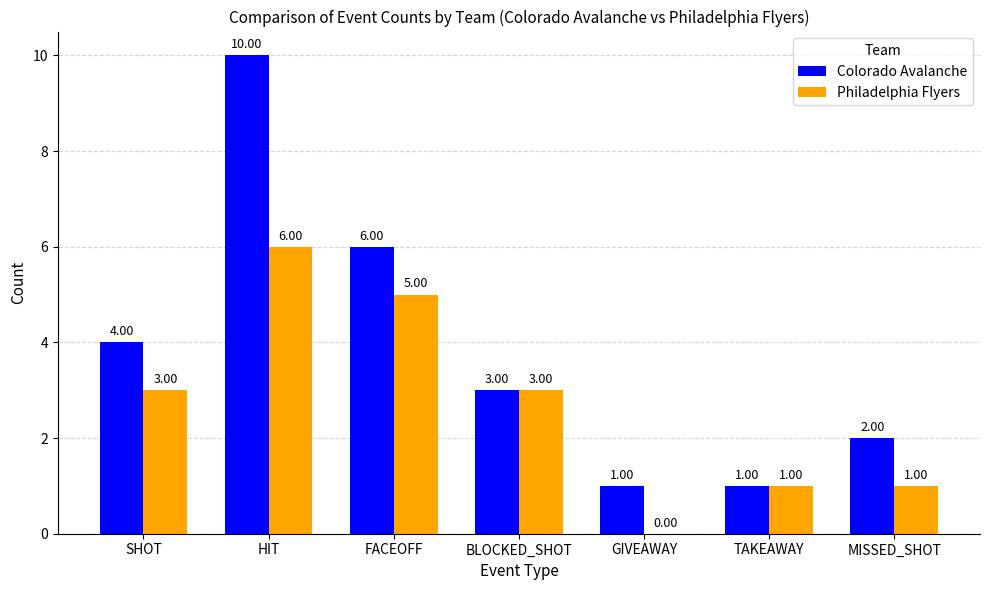

Does the chart contain stacked bars?

No